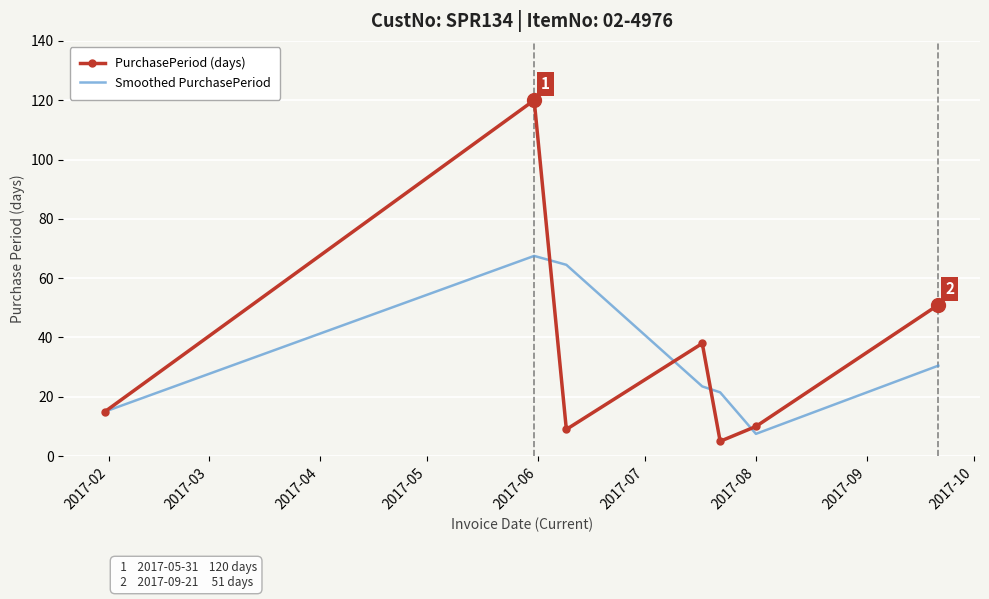

List the series in order of their peak value, lowest first.

Smoothed PurchasePeriod, PurchasePeriod (days)